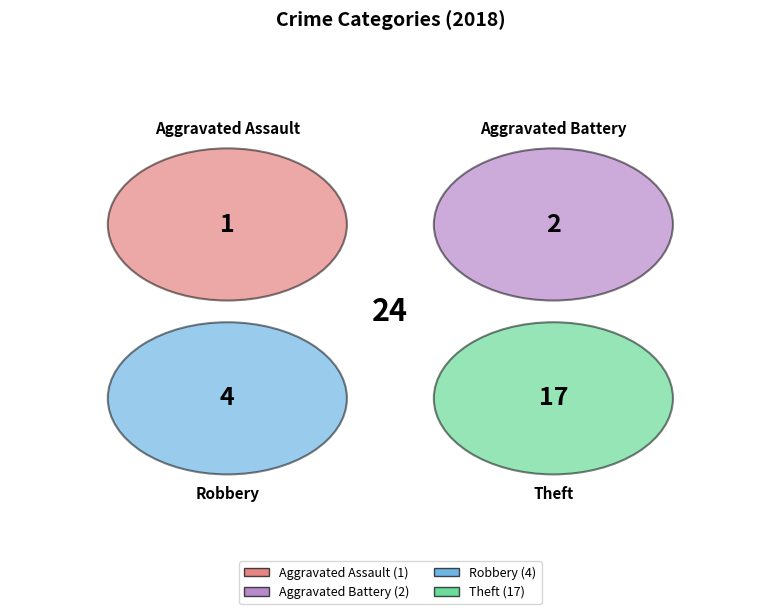

To the nearest percent, what percentage of the pie is Robbery?

17%